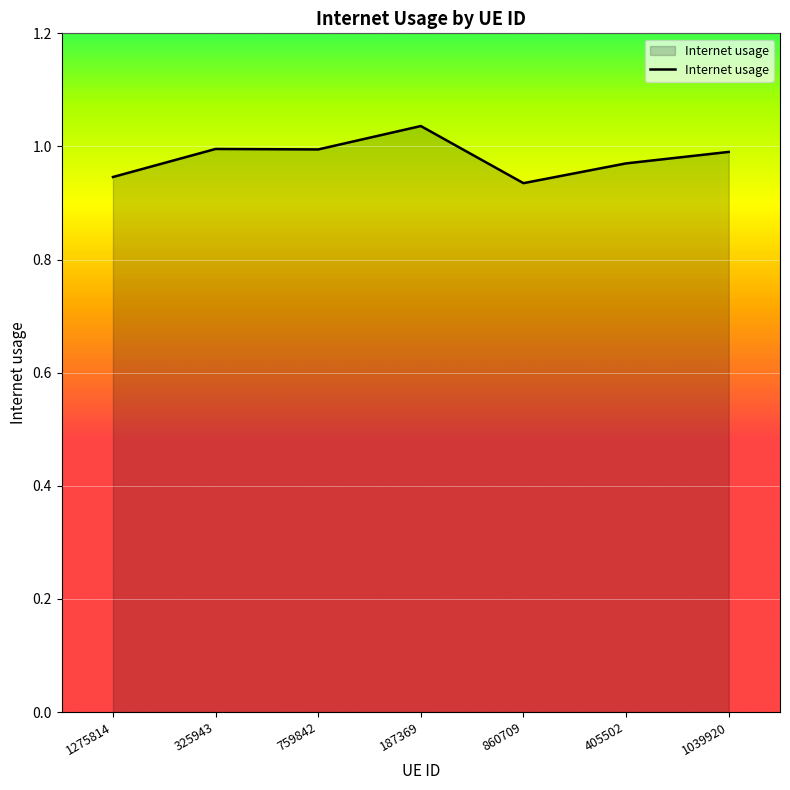

Which label corresponds to the largest value in the chart?

187369